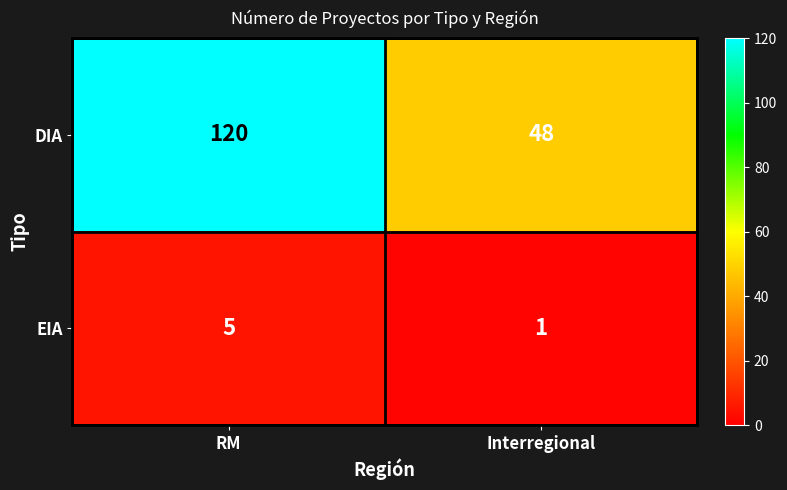

The value of EIA at RM is 2. True or false?

False